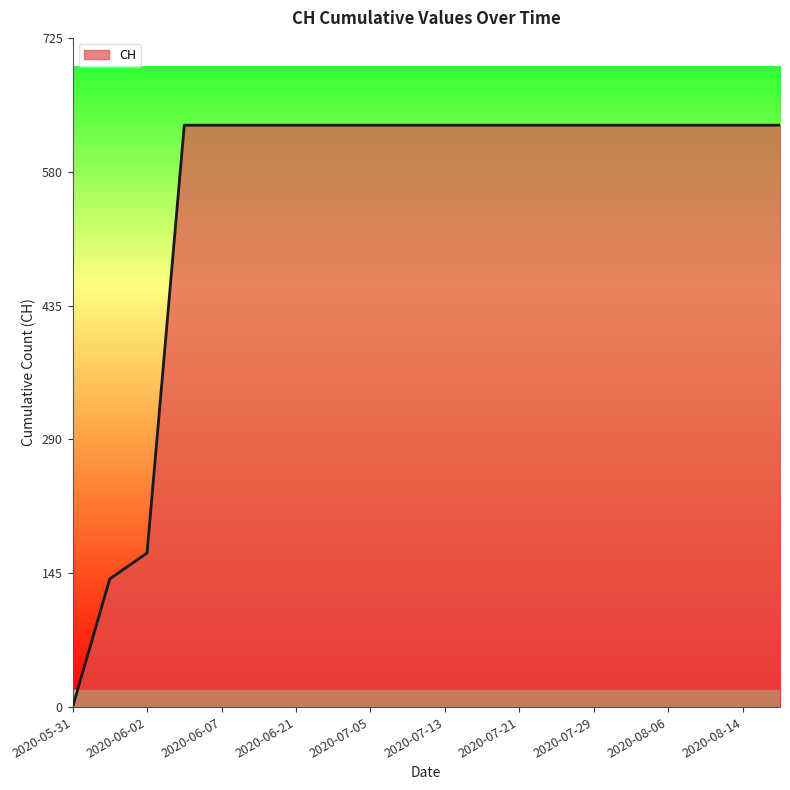

How many lines are shown in the chart?

1